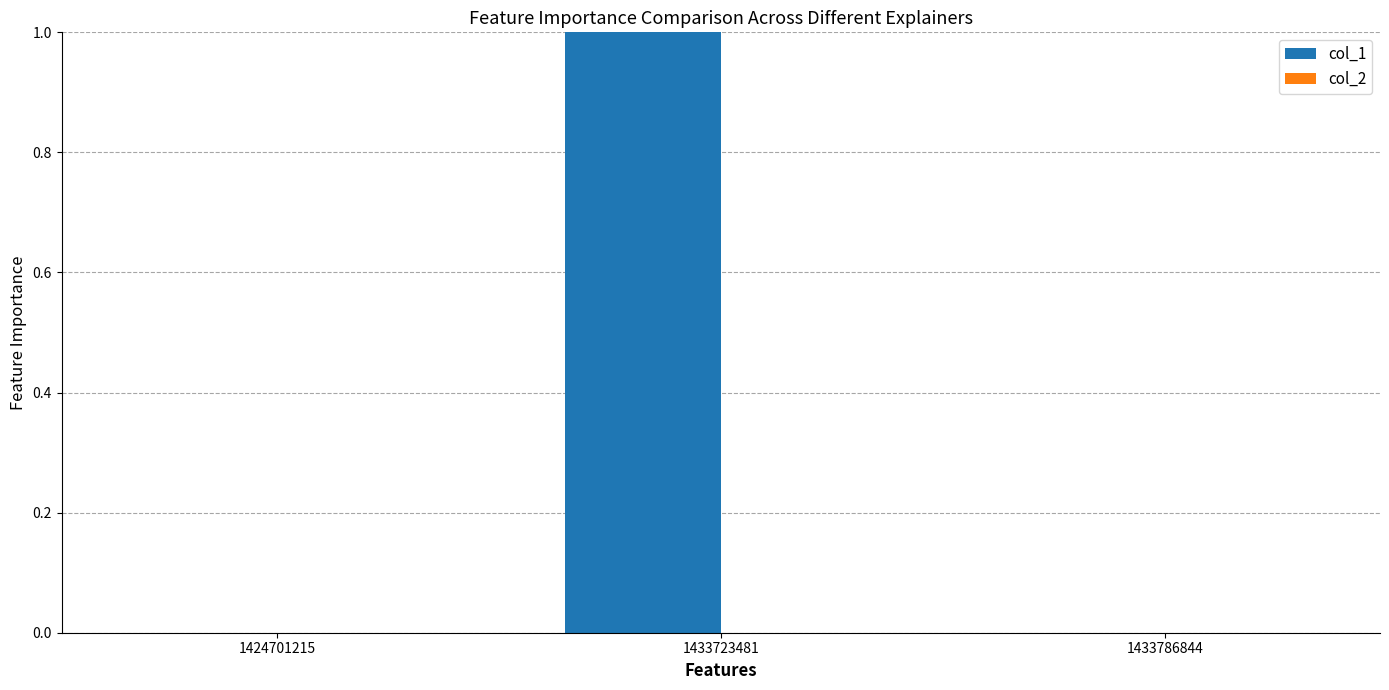

Which series has the largest total across all categories?

col_1